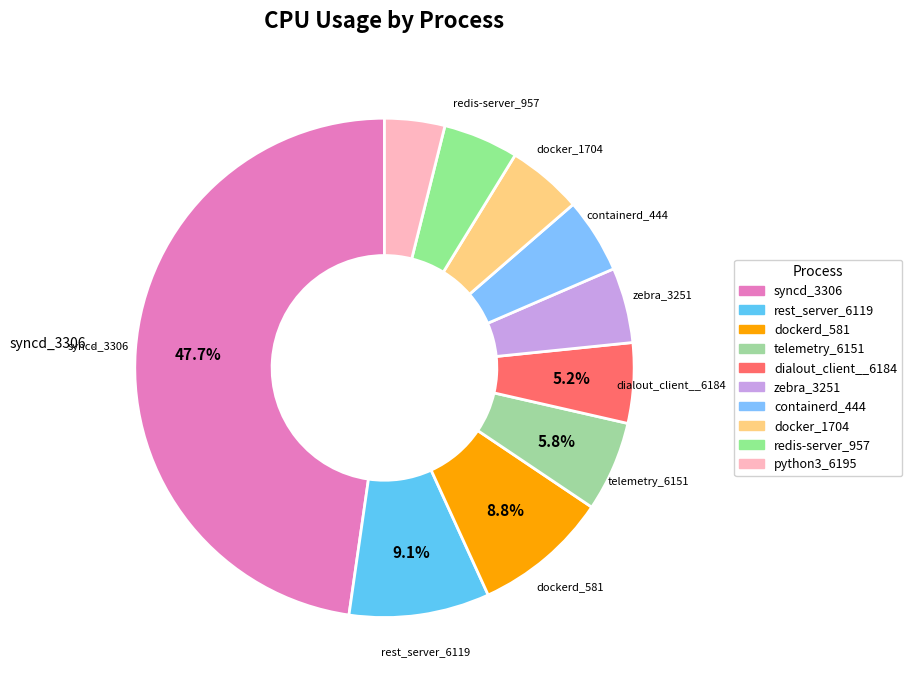

Count the number of slices in the pie.

10